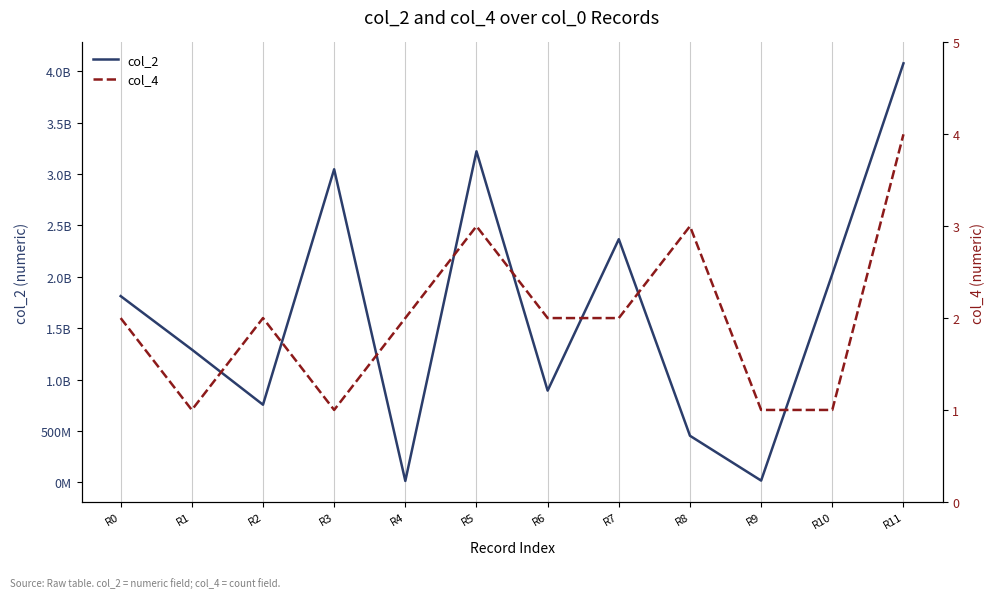

Which series has the widest spread of values?

col_2